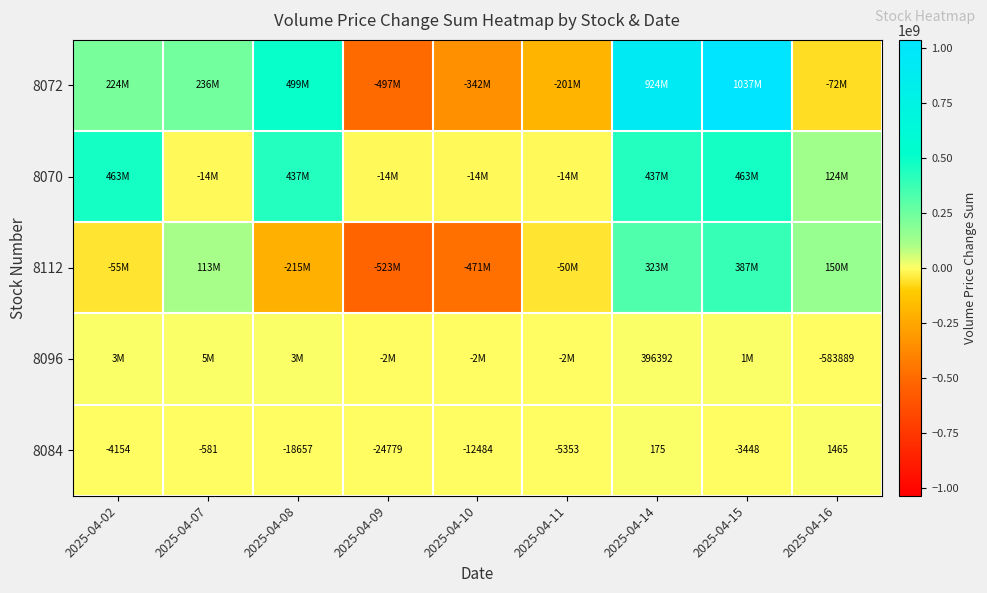

What is the difference between the second highest and minimum values in the 8084 series?

24954